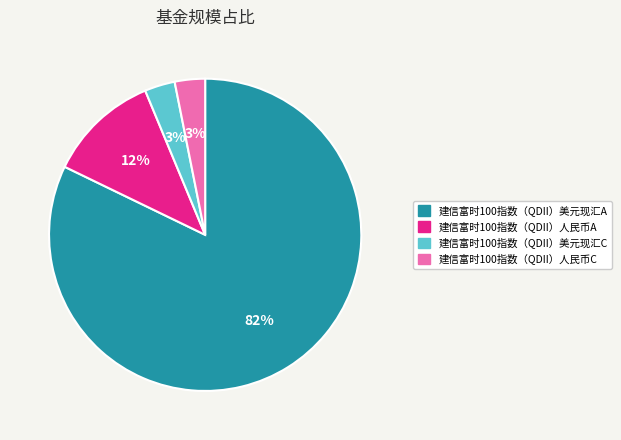

Count the number of slices in the pie.

4